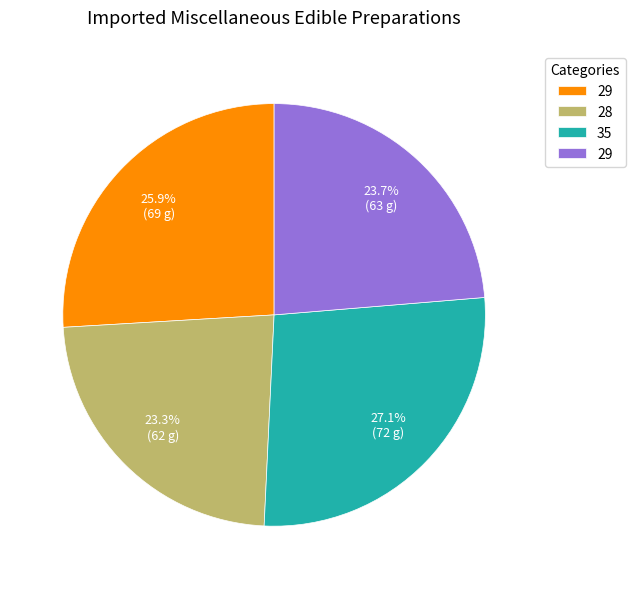

Is there a majority slice in this chart?

No